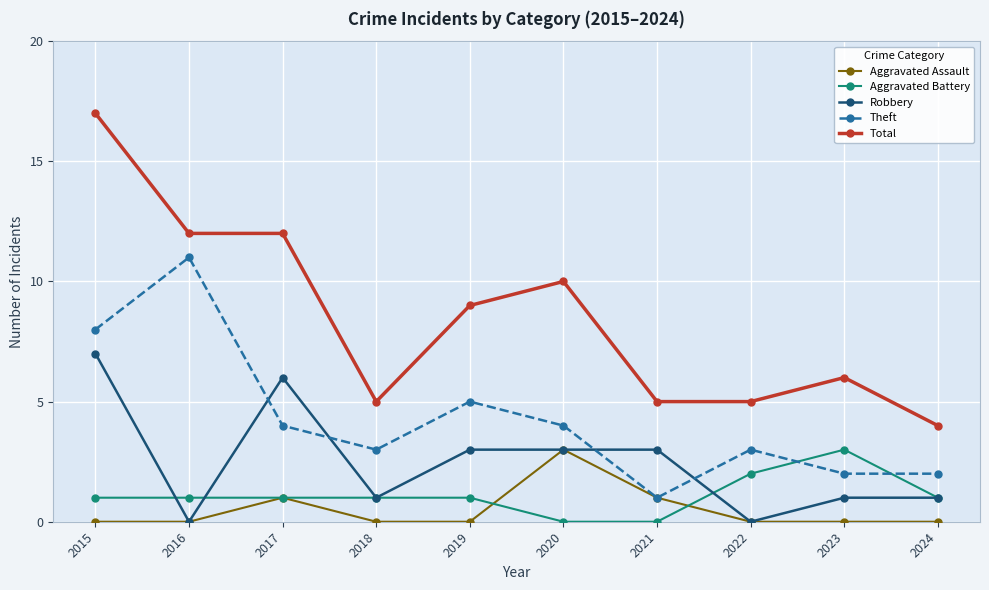

Reading right to left, extract all data points from this chart.

Aggravated Assault: 2024=0	2023=0	2022=0	2021=1	2020=3	2019=0	2018=0	2017=1	2016=0	2015=0
Aggravated Battery: 2024=1	2023=3	2022=2	2021=0	2020=0	2019=1	2018=1	2017=1	2016=1	2015=1
Robbery: 2024=1	2023=1	2022=0	2021=3	2020=3	2019=3	2018=1	2017=6	2016=0	2015=7
Theft: 2024=2	2023=2	2022=3	2021=1	2020=4	2019=5	2018=3	2017=4	2016=11	2015=8
Total: 2024=4	2023=6	2022=5	2021=5	2020=10	2019=9	2018=5	2017=12	2016=12	2015=17